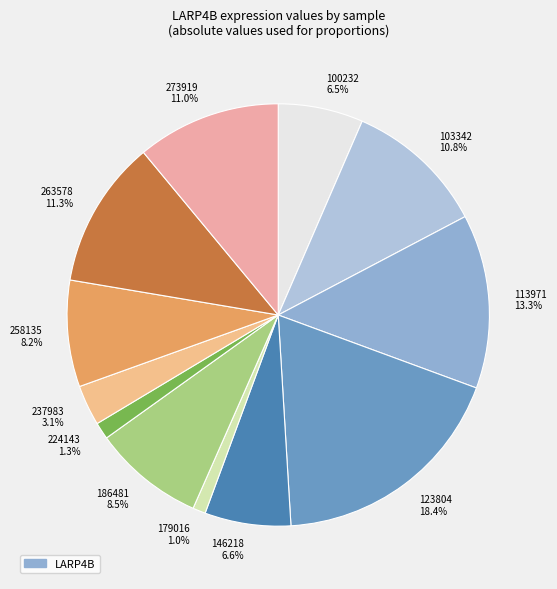

What portion of the pie excludes 258135?

91.8%